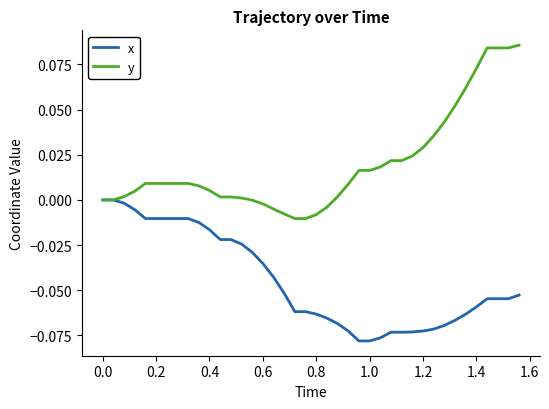

Which series has the largest total across all categories?

y